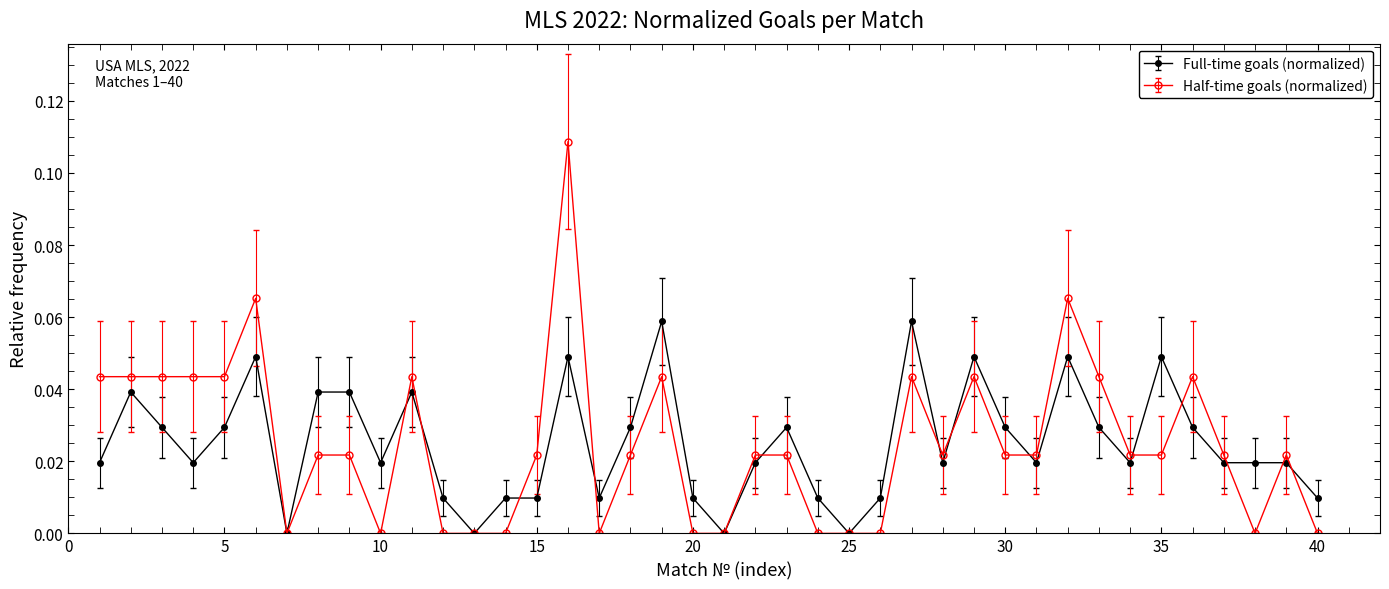

True or false: Half-time goals (normalized) has more than 2 interior local peaks.

True